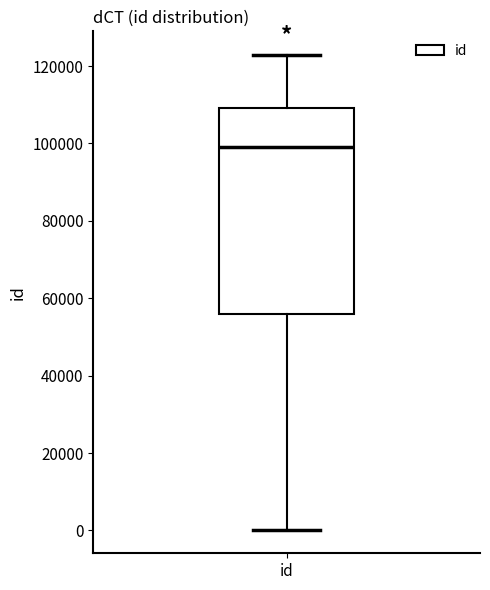

Read this box plot against the y-axis: the position of the median line, the range covered by the box, and the ends of both whiskers. The values are not printed on the chart, so give them approximately, as read against the axis.

median 98000, box 56000 to 110000, whiskers 0 to 122000